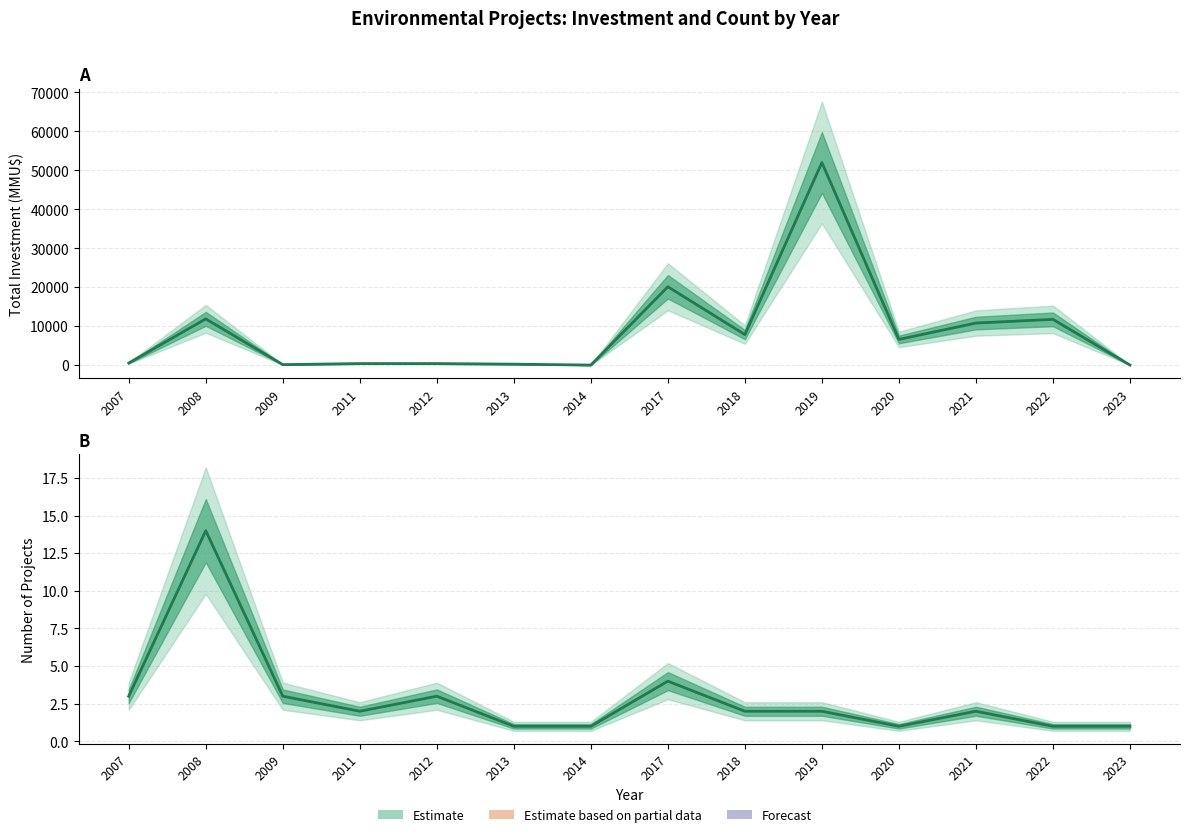

Reading left to right, what are all the values shown in this chart?

Inversión(MMU$): 544	11877	133	400	400	250	18	20116	7840	52000	6600	10800	11750	30
Count: 3	14	3	2	3	1	1	4	2	2	1	2	1	1